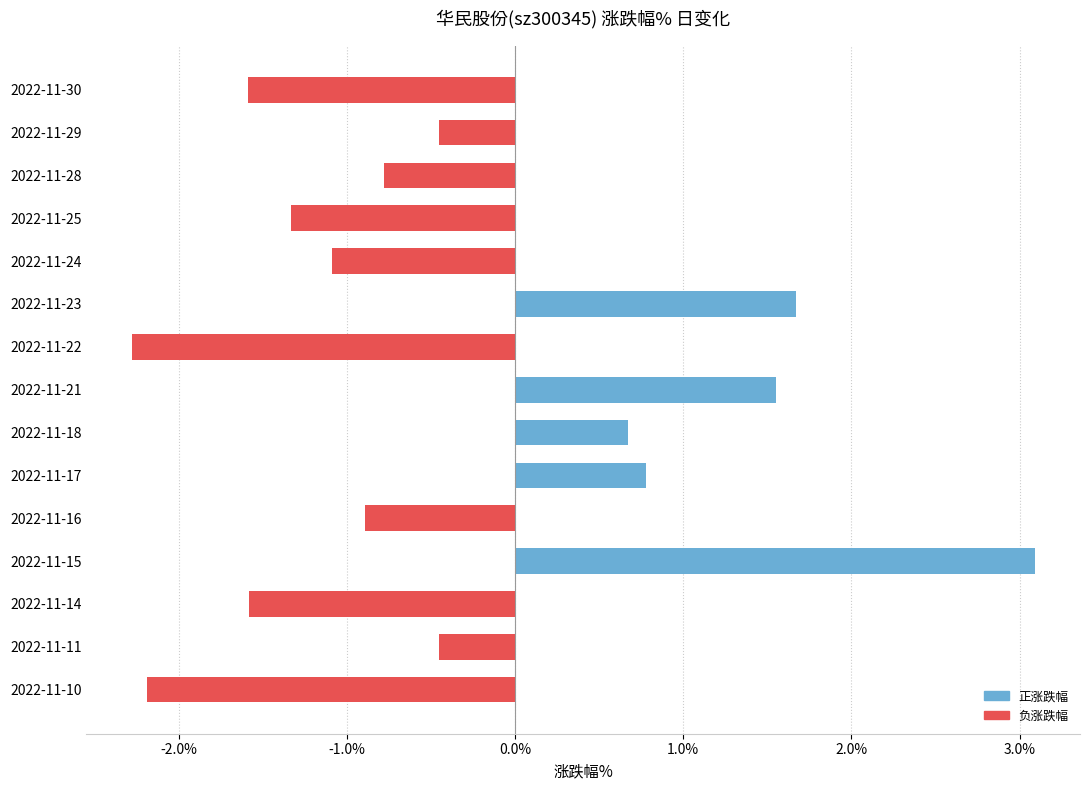

How many data points are above 0?

5